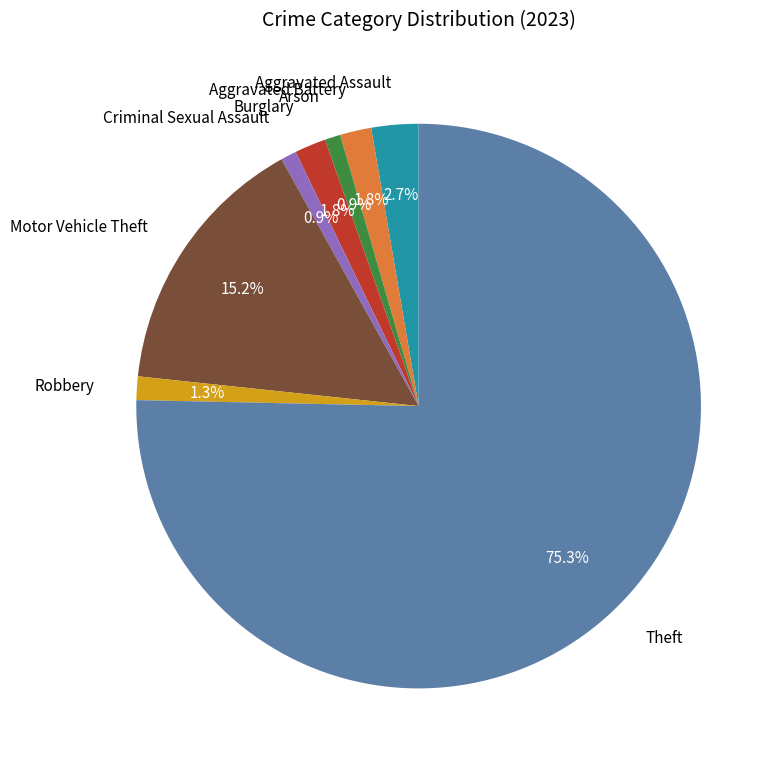

To the nearest percent, what portion does Aggravated Assault represent?

3%